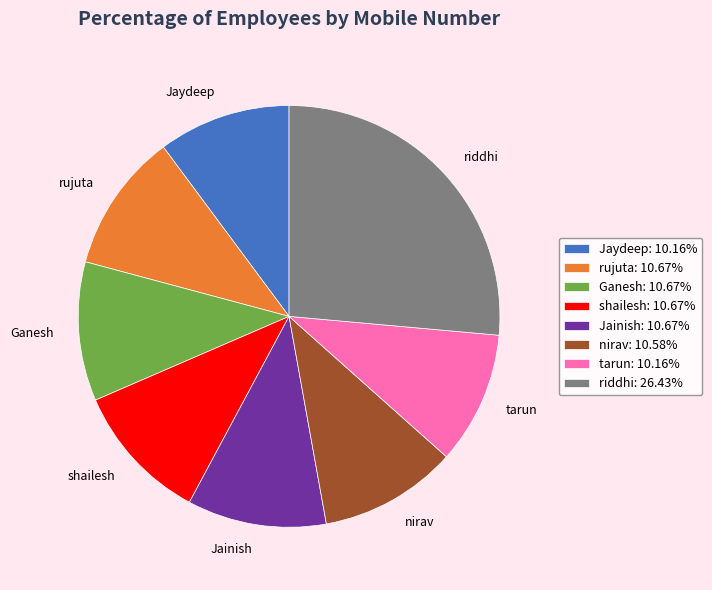

What is the largest slice in the pie chart?

riddhi